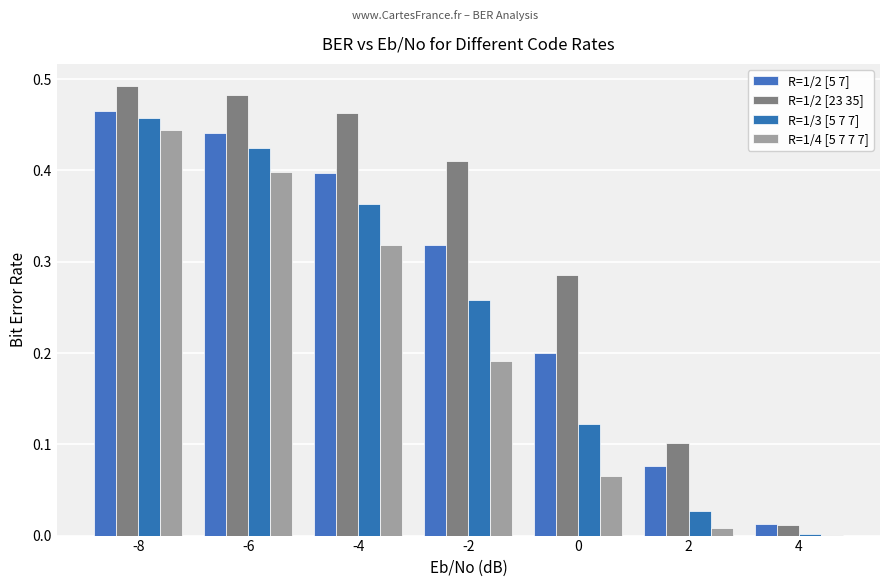

At which label is R=1/4 [5 7 7 7] closest to 0?

4